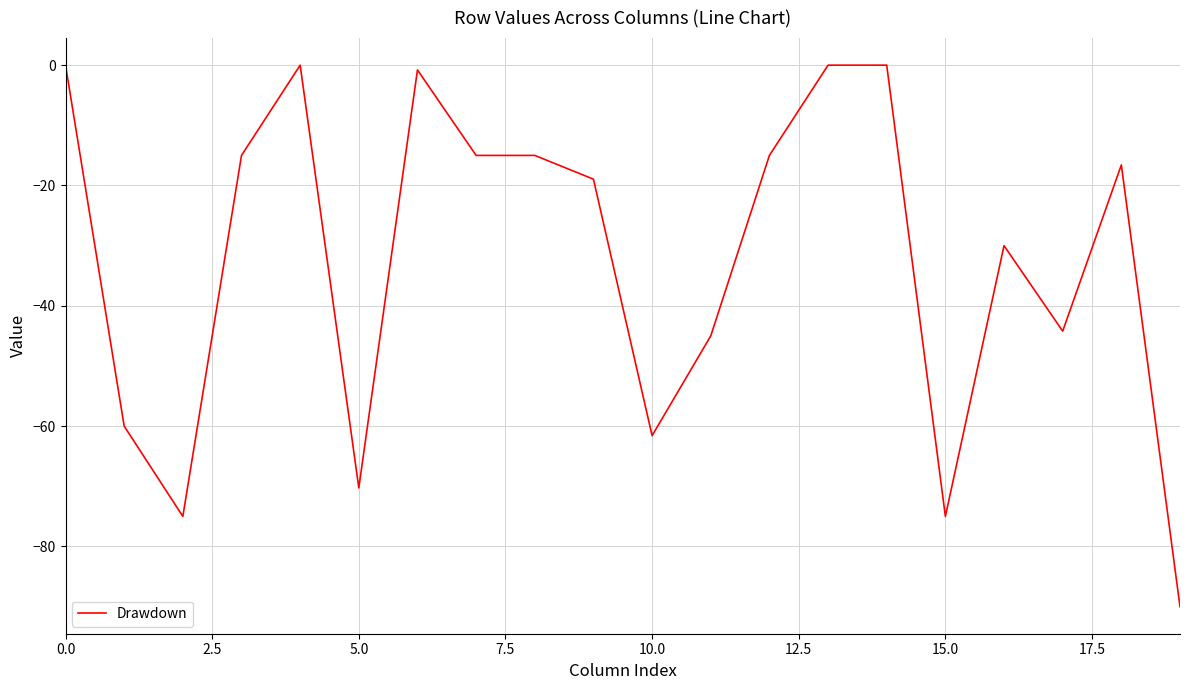

What is the difference between the maximum and minimum values?

90.0